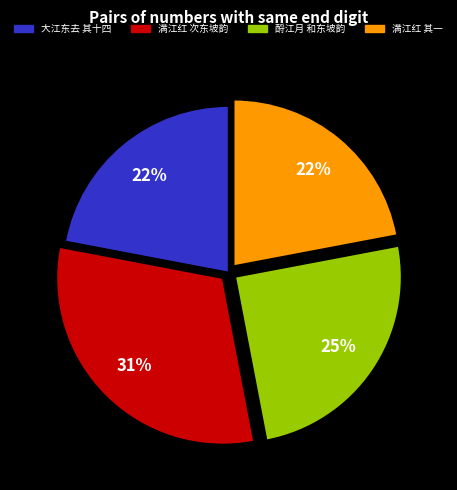

Is there any slice that represents more than half of the pie?

No